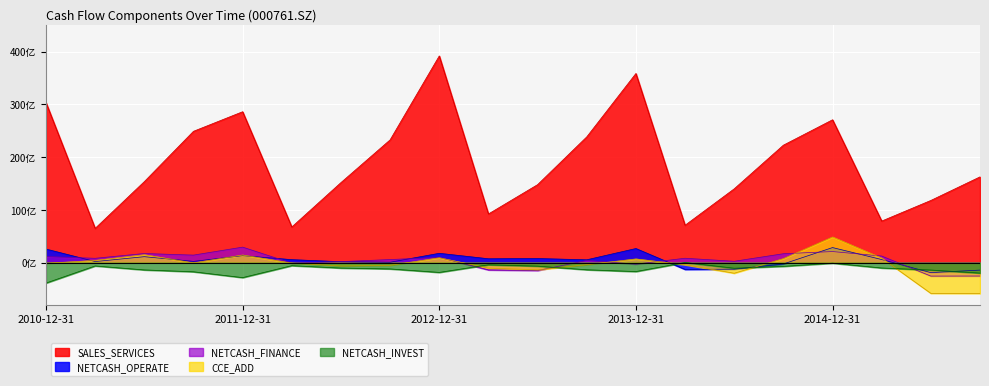

Reading right to left, transcribe all the data shown in this chart.

NETCASH_OPERATE: 2015-09-30=-1400113945.9	2015-06-30=-1878130973.9	2015-03-31=601173782.8	2014-12-31=2868140094.9	2014-09-30=-235268594.7	2014-06-30=-1222463099.8	2014-03-31=-1262035328.1	2013-12-31=2687944078.5	2013-09-30=552369362.0	2013-06-30=793017363.3	2013-03-31=748728865.4	2012-12-31=1783677238.8	2012-09-30=89662963.2	2012-06-30=189516824.6	2012-03-31=579960675.9	2011-12-31=1333465780.3	2011-09-30=250593654.9	2011-06-30=1141757019.7	2011-03-31=220747490.1	2010-12-31=2586482576.9
NETCASH_INVEST: 2015-09-30=-1963032004.0	2015-06-30=-1388185769.9	2015-03-31=-1000984283.3	2014-12-31=-87273977.7	2014-09-30=-686937235.5	2014-06-30=-1042136185.9	2014-03-31=36478211.4	2013-12-31=-1674862225.6	2013-09-30=-1337305757.8	2013-06-30=-646545266.7	2013-03-31=-396960884.4	2012-12-31=-1835845717.3	2012-09-30=-1174464961.8	2012-06-30=-1010878237.7	2012-03-31=-557715814.8	2011-12-31=-2822206879.3	2011-09-30=-1718160041.0	2011-06-30=-1365888762.4	2011-03-31=-613307619.0	2010-12-31=-3859198308.6
NETCASH_FINANCE: 2015-09-30=-2518823895.2	2015-06-30=-2532199491.8	2015-03-31=1262051705.8	2014-12-31=2114091986.9	2014-09-30=1701195912.6	2014-06-30=272112422.7	2014-03-31=844768647.3	2013-12-31=-266424651.2	2013-09-30=424116753.6	2013-06-30=-1481099891.1	2013-03-31=-1366091162.9	2012-12-31=1001607212.0	2012-09-30=597403070.4	2012-06-30=213147276.1	2012-03-31=-88822745.5	2011-12-31=2951535681.2	2011-09-30=1439402337.6	2011-06-30=1742288025.2	2011-03-31=834073520.1	2010-12-31=1158215856.8
SALES_SERVICES: 2015-09-30=16266245235.3	2015-06-30=11799485304.2	2015-03-31=7889152266.8	2014-12-31=27081903407.8	2014-09-30=22269972032.2	2014-06-30=14002814894.8	2014-03-31=7095676511.9	2013-12-31=35850425031.9	2013-09-30=23839070989.8	2013-06-30=14789981836.7	2013-03-31=9234421704.3	2012-12-31=39177064878.1	2012-09-30=23274489879.0	2012-06-30=15181381842.1	2012-03-31=6765734997.1	2011-12-31=28606855505.7	2011-09-30=24897261405.9	2011-06-30=15361368132.7	2011-03-31=6505503567.9	2010-12-31=30342142707.8
CCE_ADD: 2015-09-30=-5832163069.2	2015-06-30=-5806945649.7	2015-03-31=871634857.5	2014-12-31=4874611555.7	2014-09-30=779739843.8	2014-06-30=-1991490039.7	2014-03-31=-378709367.2	2013-12-31=716276674.8	2013-09-30=-368109282.5	2013-06-30=-1349084535.2	2013-03-31=-1015502383.2	2012-12-31=934744711.1	2012-09-30=-495054217.2	2012-06-30=-616000593.2	2012-03-31=-66576903.2	2011-12-31=1459740405.0	2011-09-30=-30765845.0	2011-06-30=1516812240.1	2011-03-31=440372288.5	2010-12-31=-112458855.0